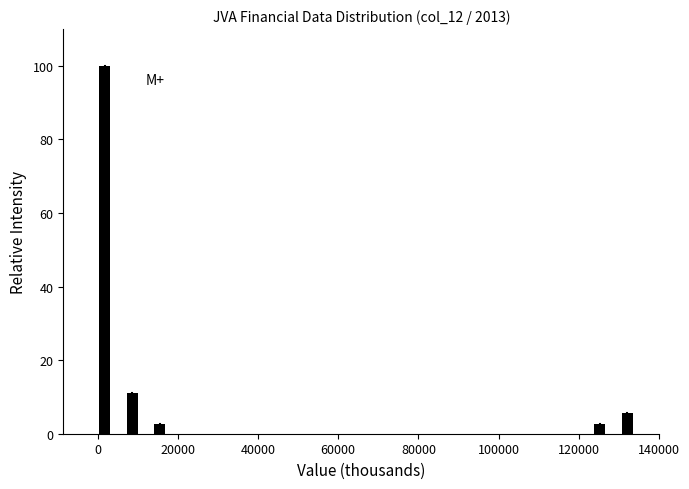

Read against the x-axis, roughly where is the centre of the tallest bar?

2000